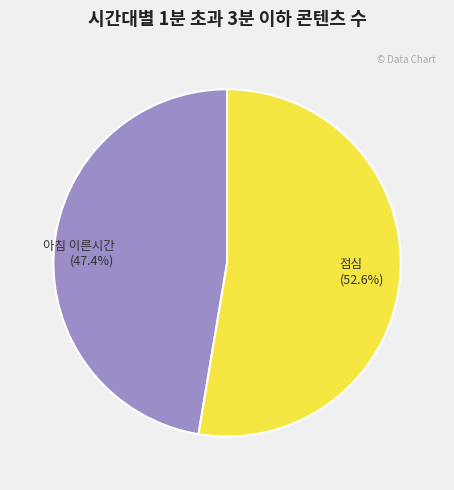

How many segments does this pie chart have?

2